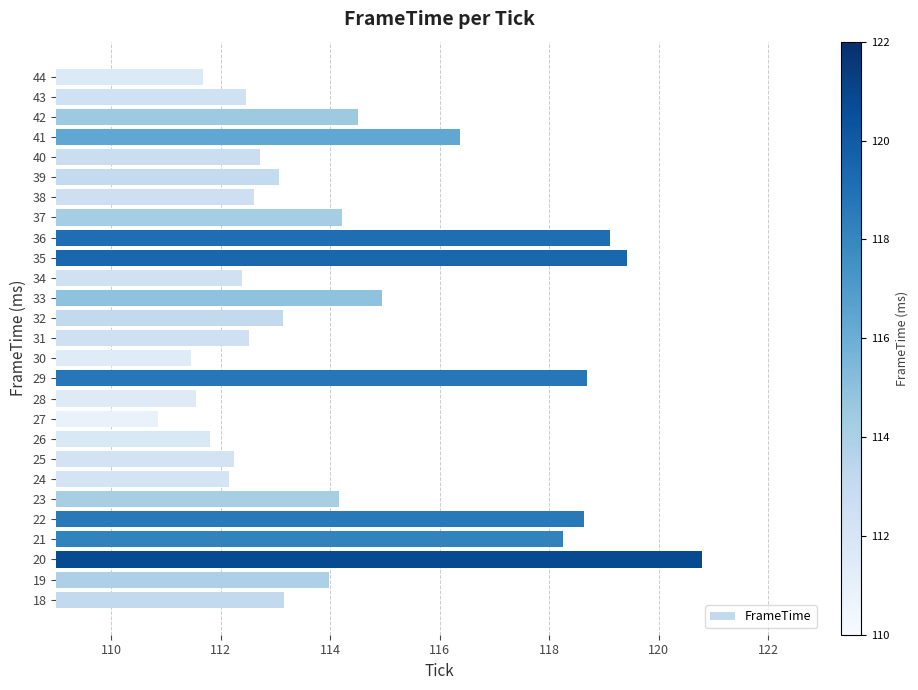

Which category has the highest value across all series?

20